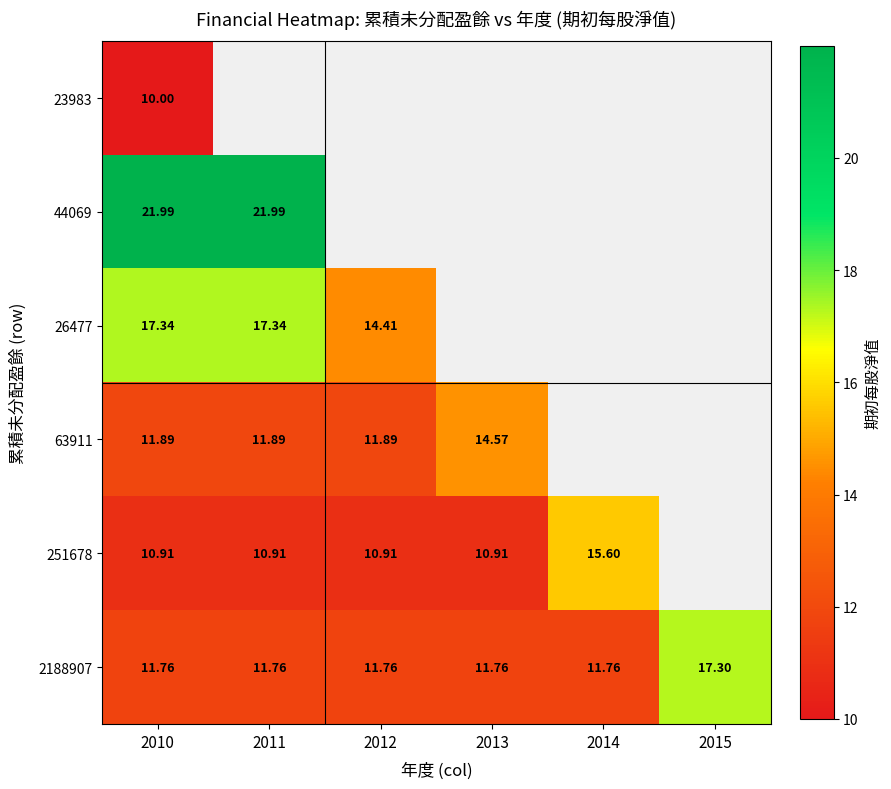

Is the value of 63911 at 2012 greater than the value of 26477 at 2011?

No